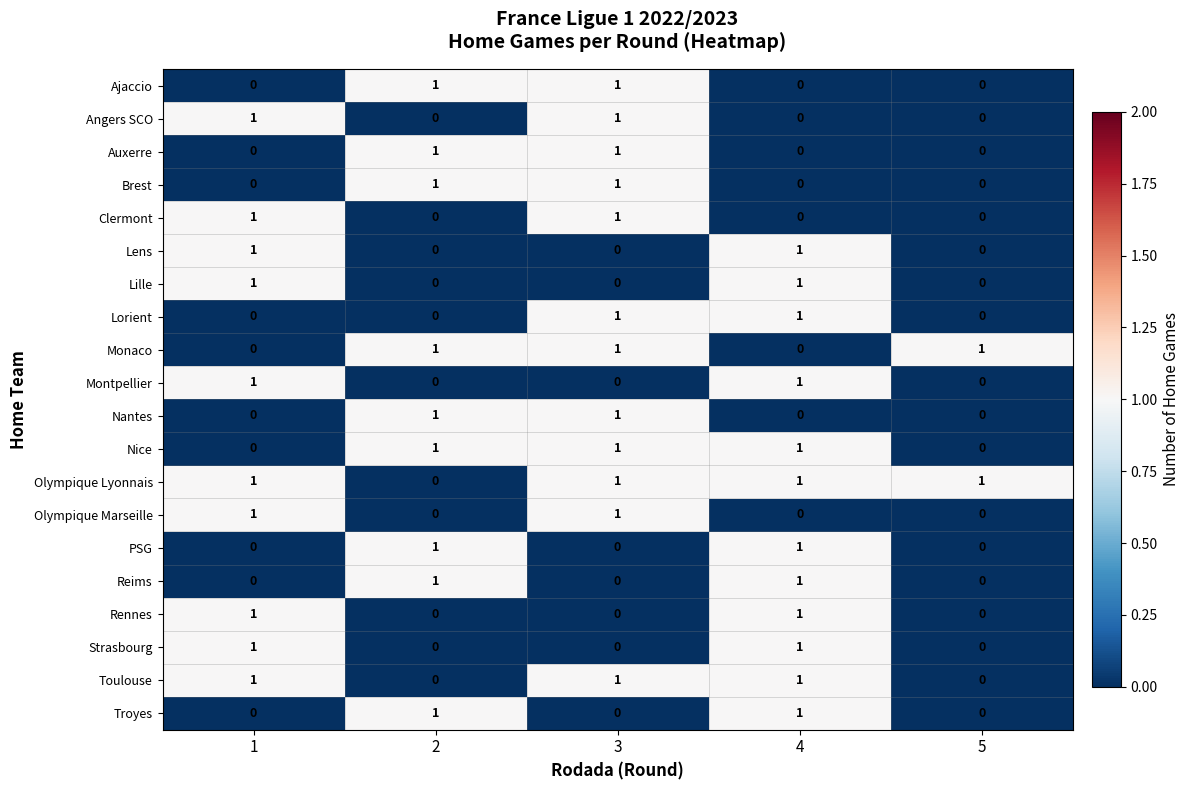

The Clermont series shows 0 at 5. True or false?

True